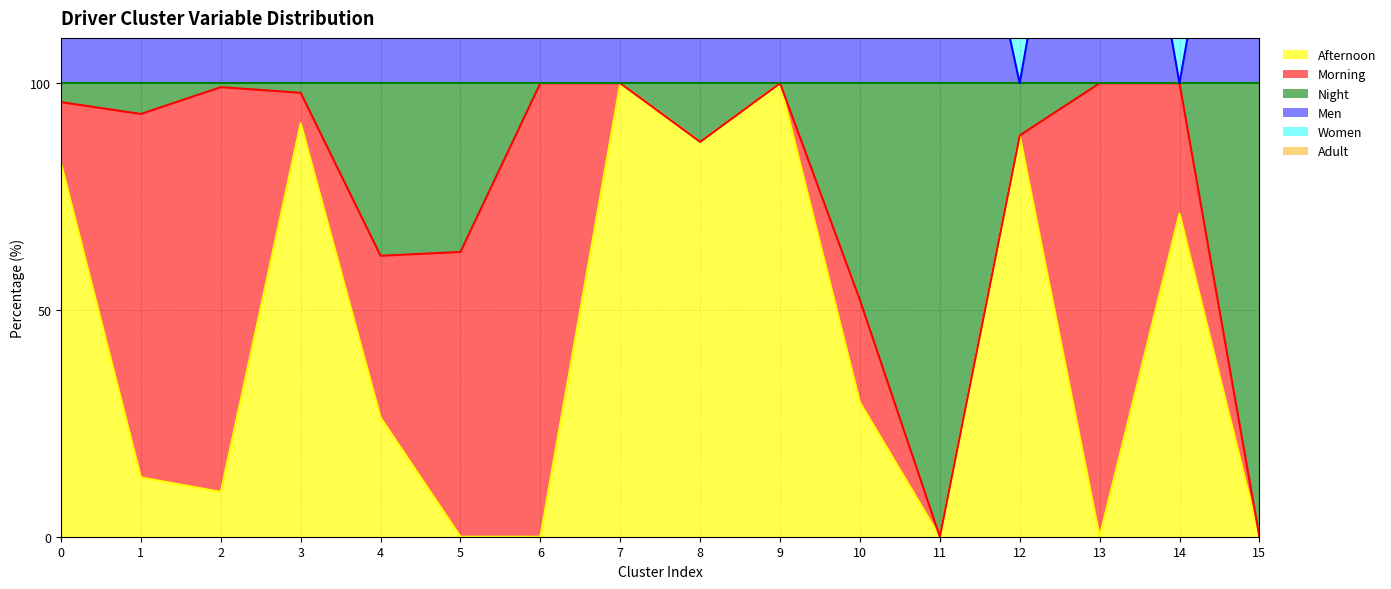

How many lines are shown in the chart?

4